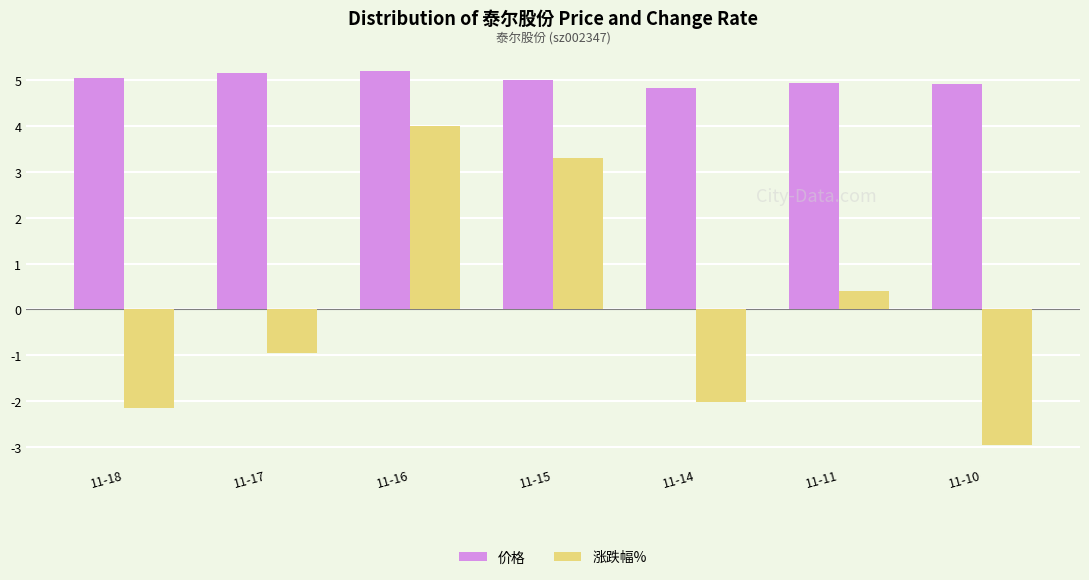

What is the highest value of the 价格 series?

5.2